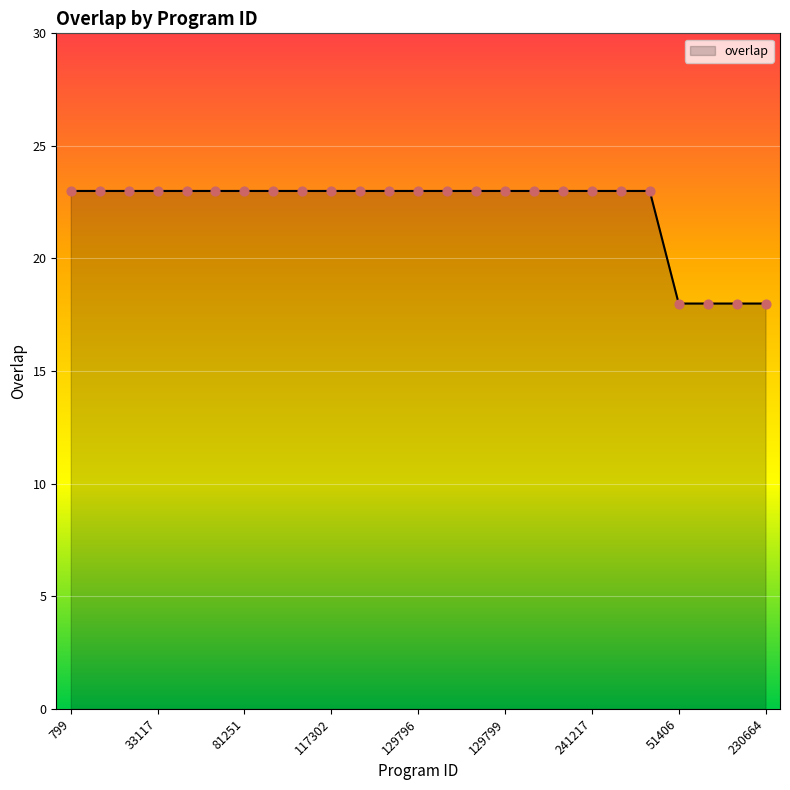

What is the greatest value displayed?

23